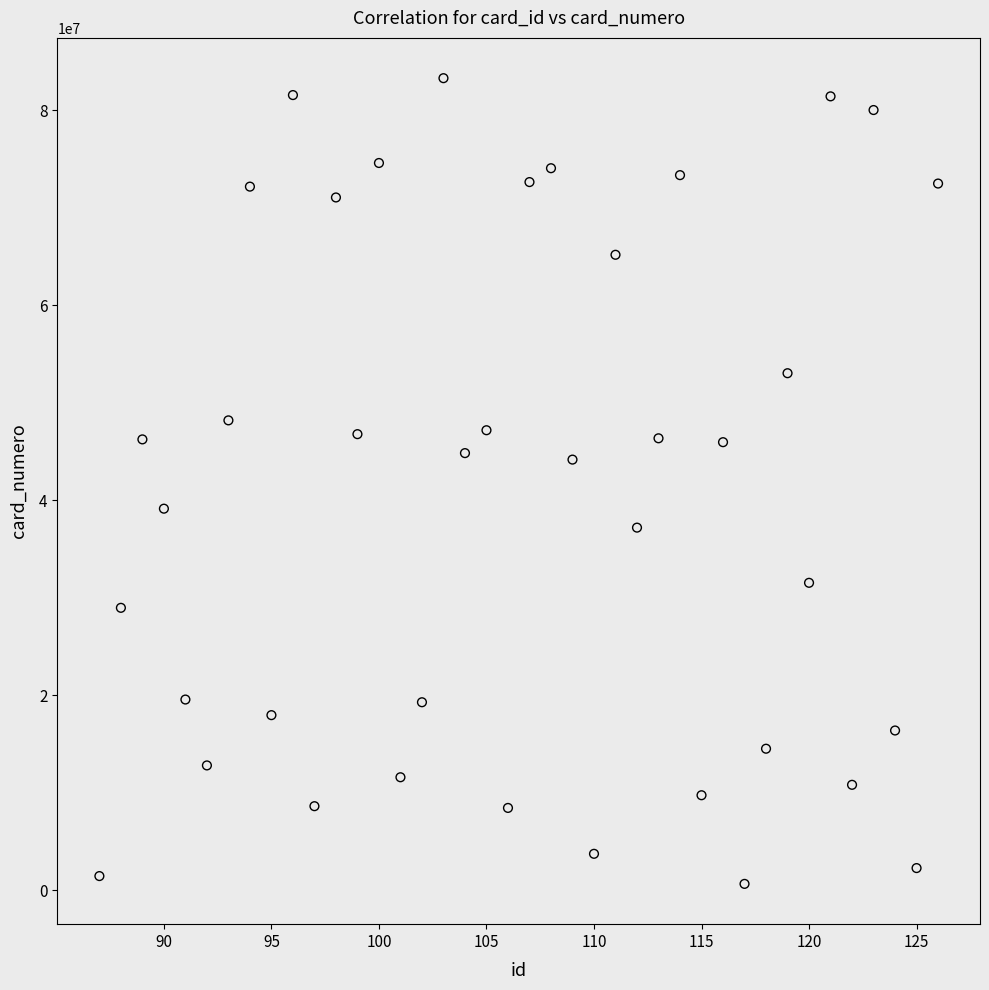

What is the range of X values (max minus min)?

39